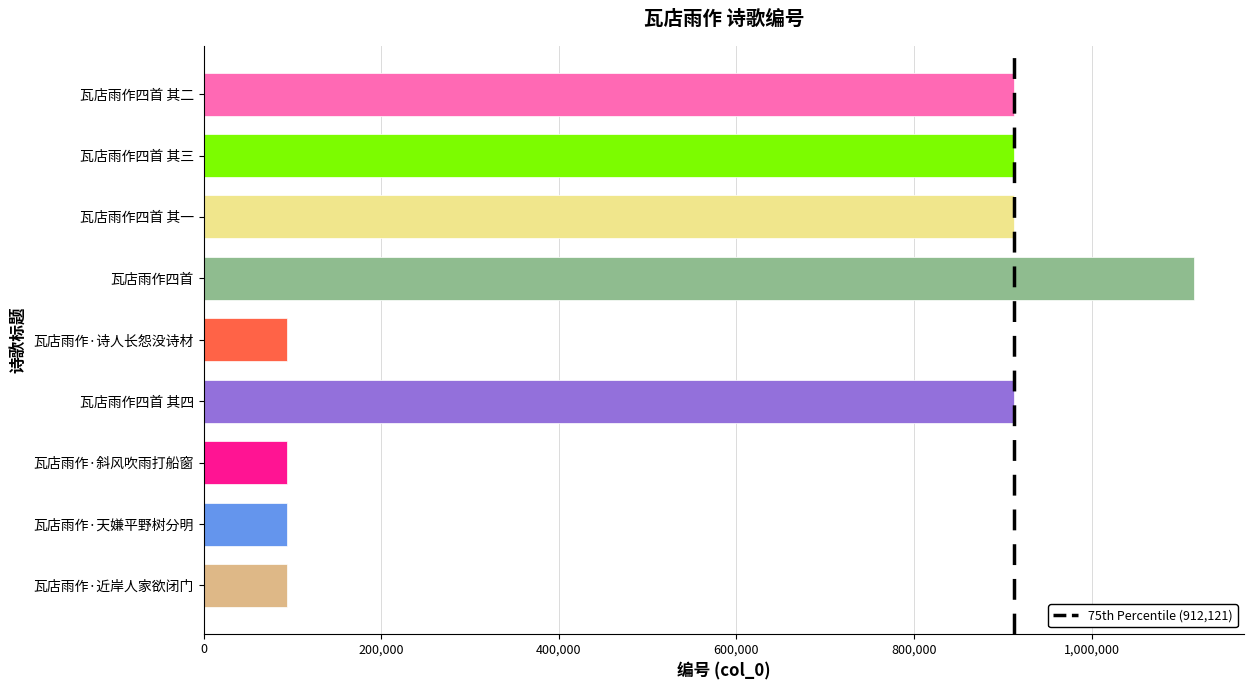

What is the value of the 7th bar from the top?

93795